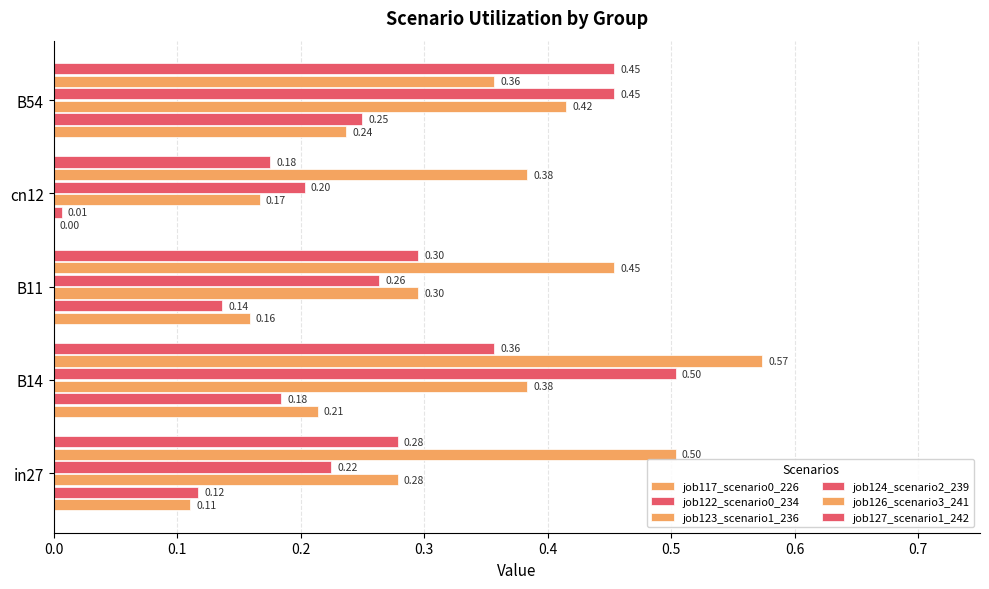

What is the value of the job122_scenario0_234 bar at the 2nd from the left?

0.2